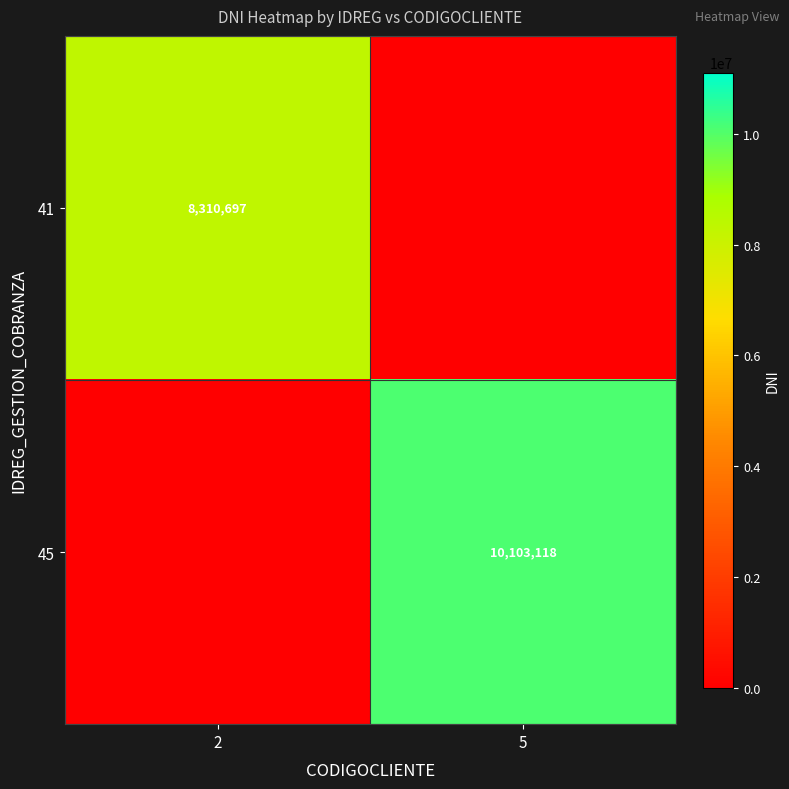

At how many categories does at least one series exceed 6766752?

2